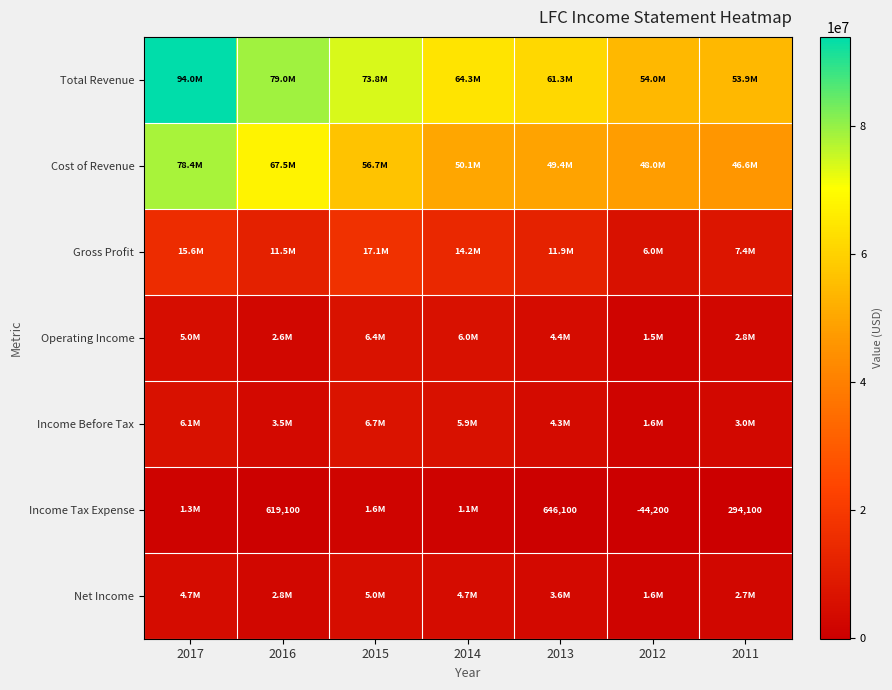

How many values in the Income Before Tax series are below 4283100?

3